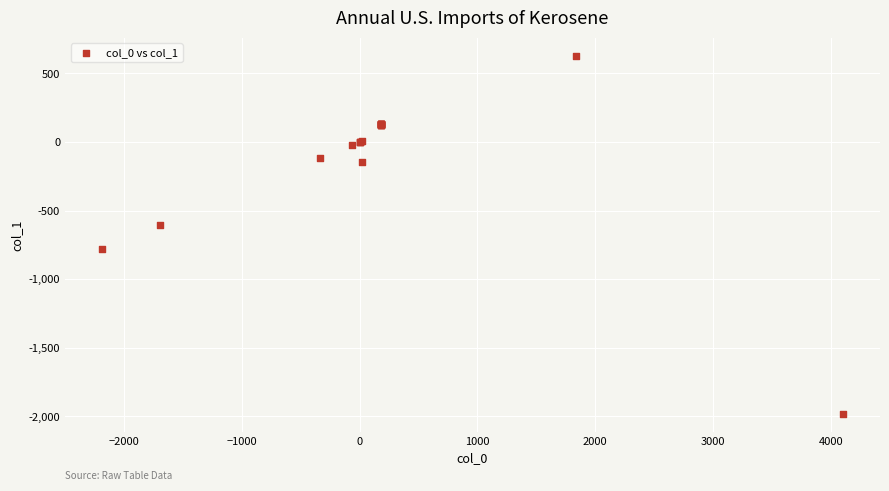

What Y value in the scatter plot is closest to -676?

-604.8